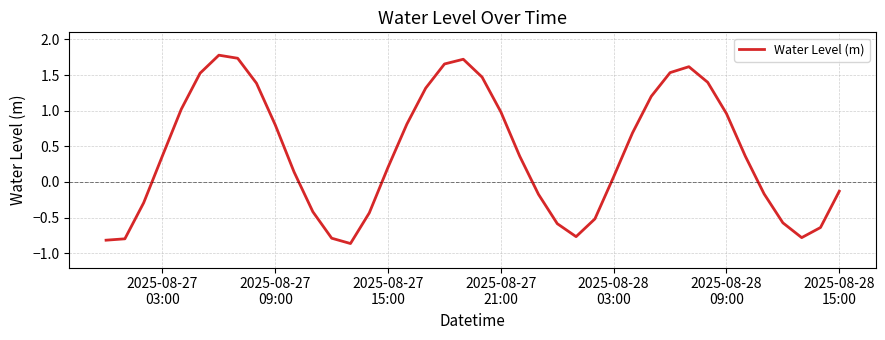

What is the difference between the maximum and second lowest values?

2.6